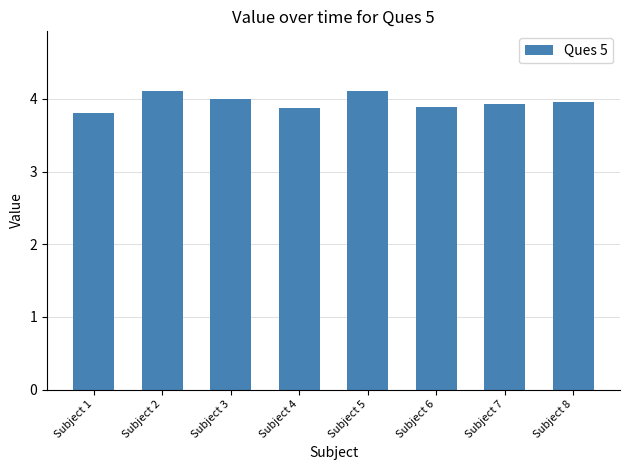

Reading left to right, extract all data points from this chart.

3.8	4.1	4.0	3.9	4.1	3.9	3.9	4.0